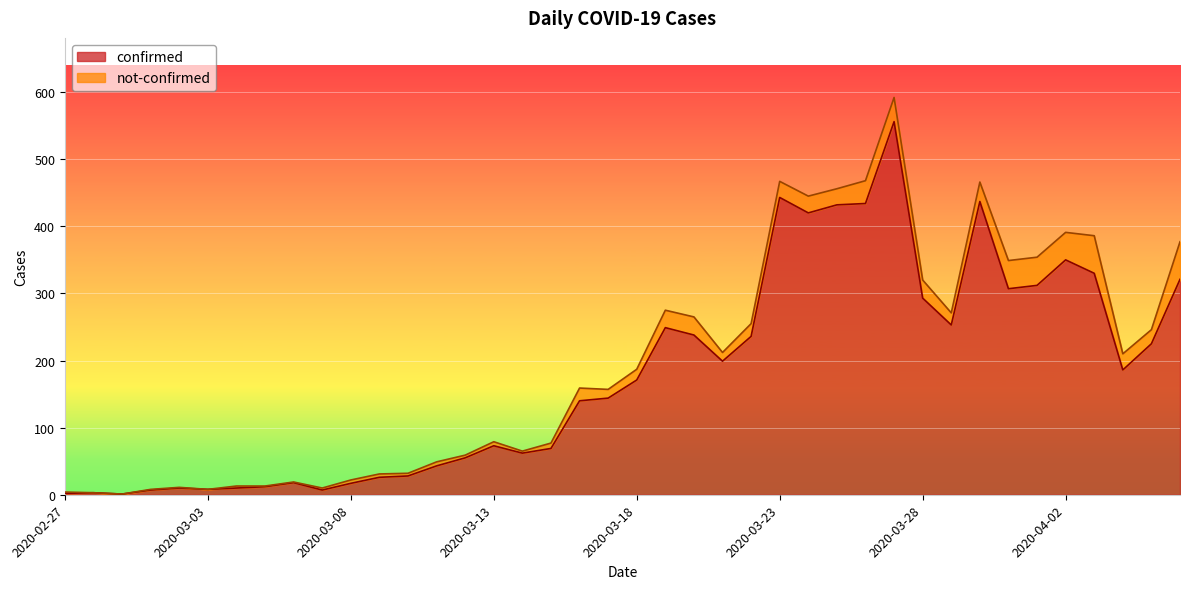

Reading right to left, extract all data points from this chart.

2020-04-06=321	2020-04-05=225	2020-04-04=186	2020-04-03=330	2020-04-02=350	2020-04-01=312	2020-03-31=307	2020-03-30=437	2020-03-29=253	2020-03-28=293	2020-03-27=556	2020-03-26=434	2020-03-25=432	2020-03-24=420	2020-03-23=443	2020-03-22=236	2020-03-21=199	2020-03-20=238	2020-03-19=249	2020-03-18=171	2020-03-17=144	2020-03-16=140	2020-03-15=69	2020-03-14=62	2020-03-13=73	2020-03-12=55	2020-03-11=43	2020-03-10=28	2020-03-09=26	2020-03-08=17	2020-03-07=7	2020-03-06=18	2020-03-05=12	2020-03-04=10	2020-03-03=8	2020-03-02=10	2020-03-01=7	2020-02-29=1	2020-02-28=3	2020-02-27=2